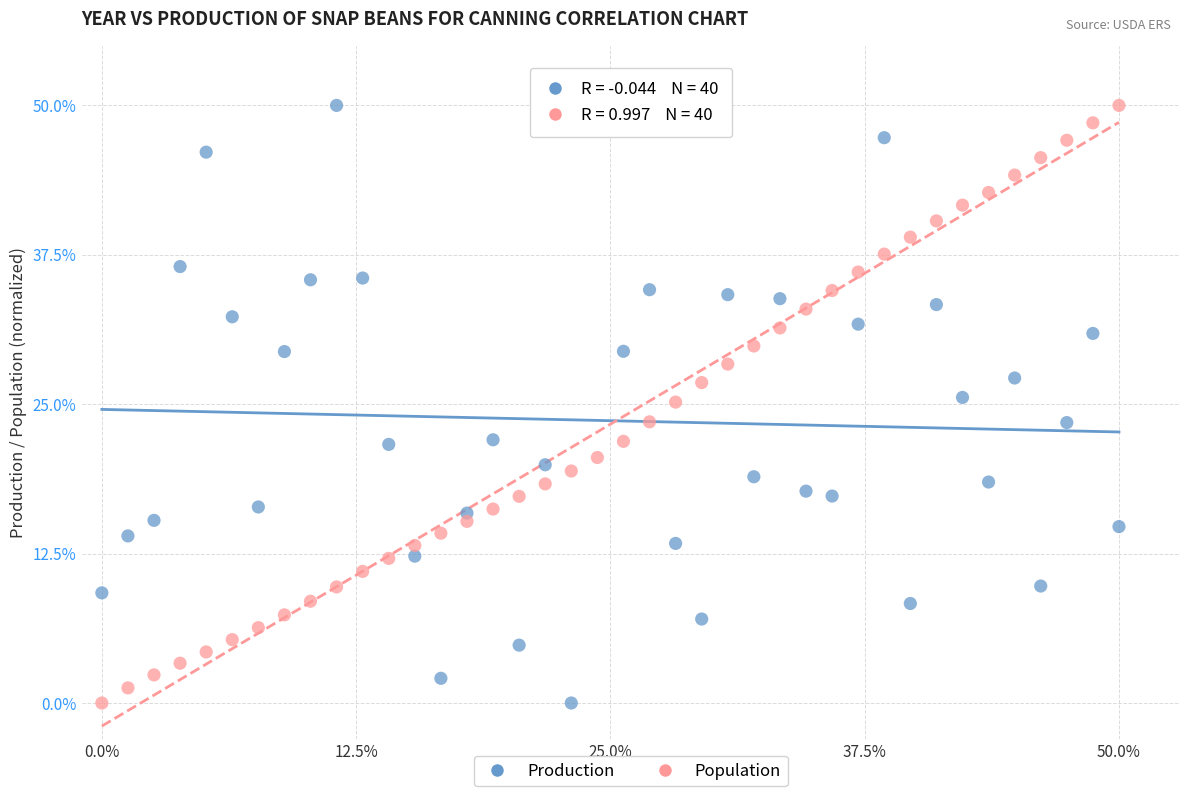

Across all data points, what is the range of Y values (max minus min)?

50.0